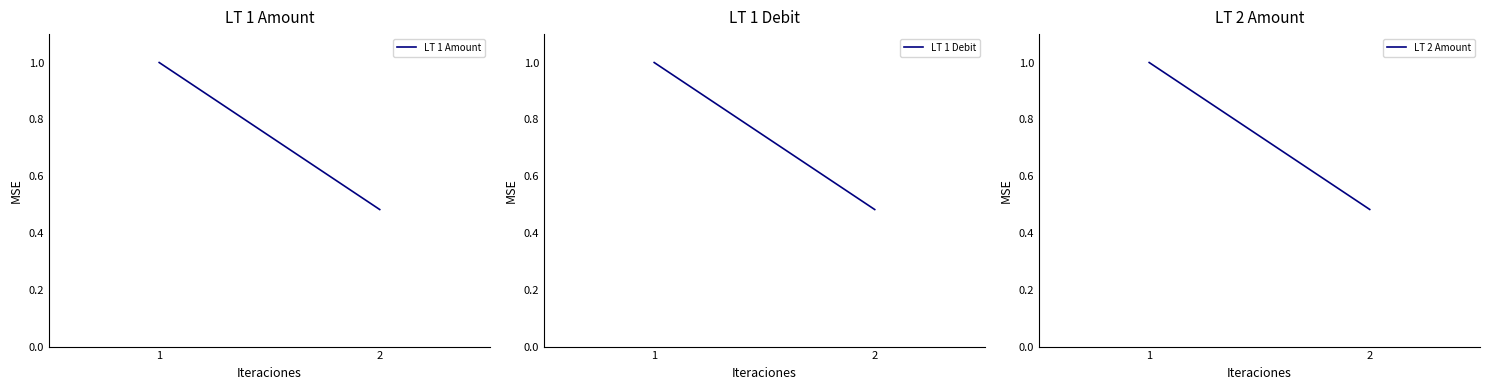

Reading left to right, extract all data points from this chart.

LT 1 Amount: 1.0	0.5
LT 1 Debit: 1.0	0.5
LT 2 Amount: 1.0	0.5